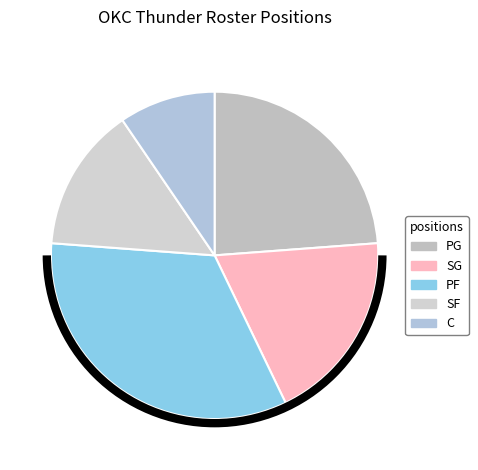

Between SG and PG, which is larger?

PG